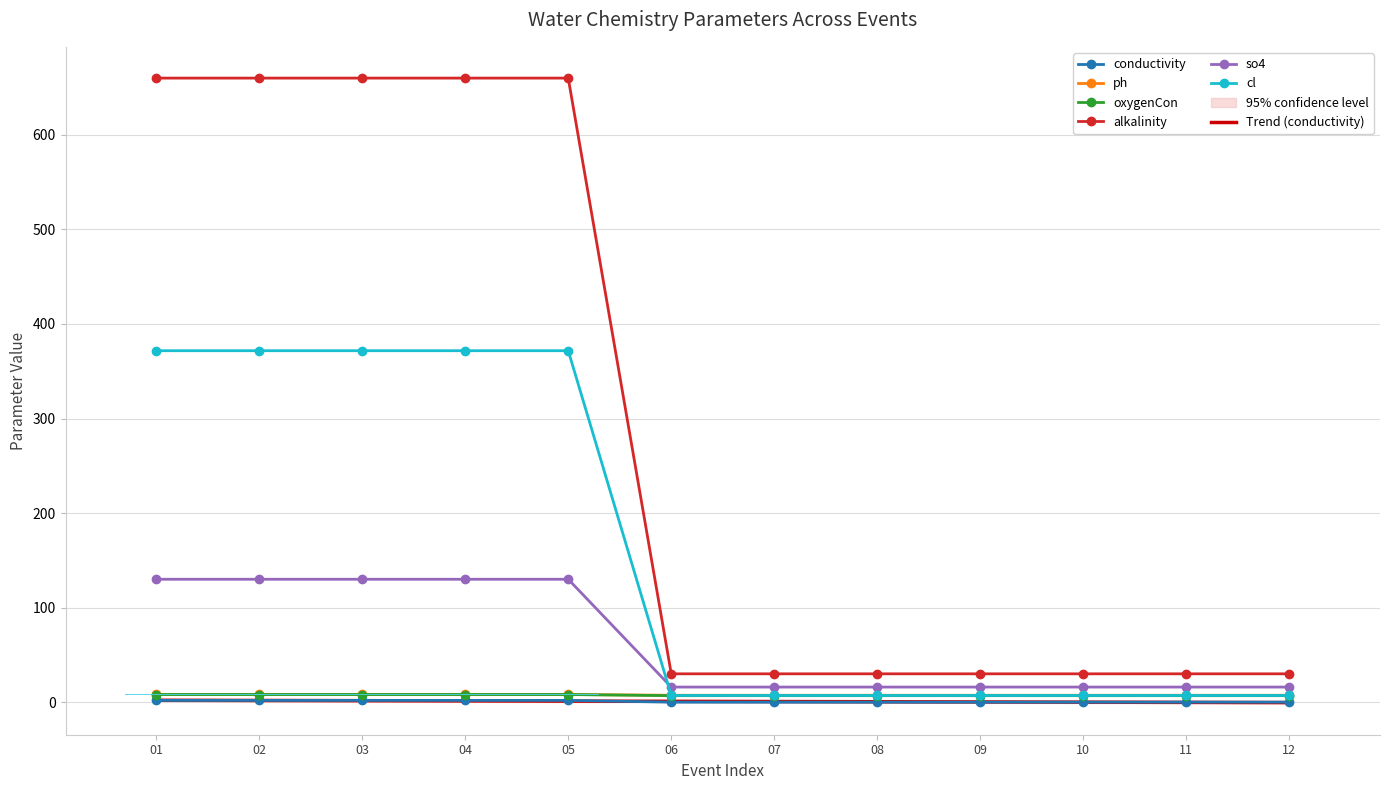

True or false: oxygenCon and so4 cross at least once.

False